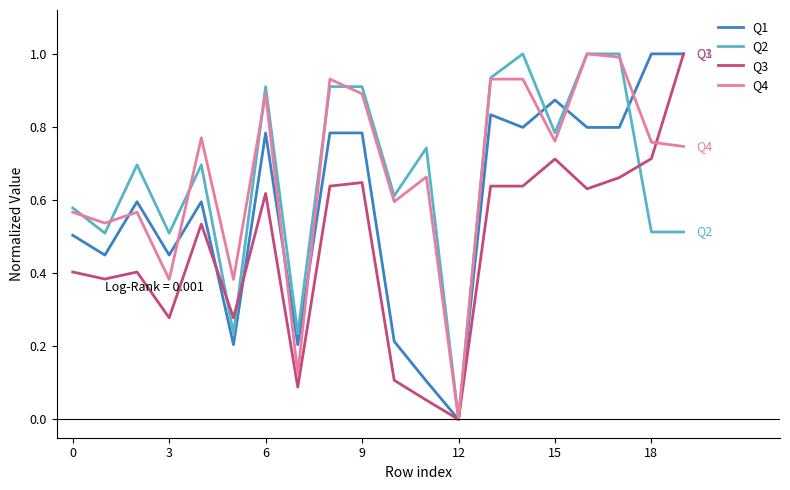

What is the highest value of the Q1 series?

1.0